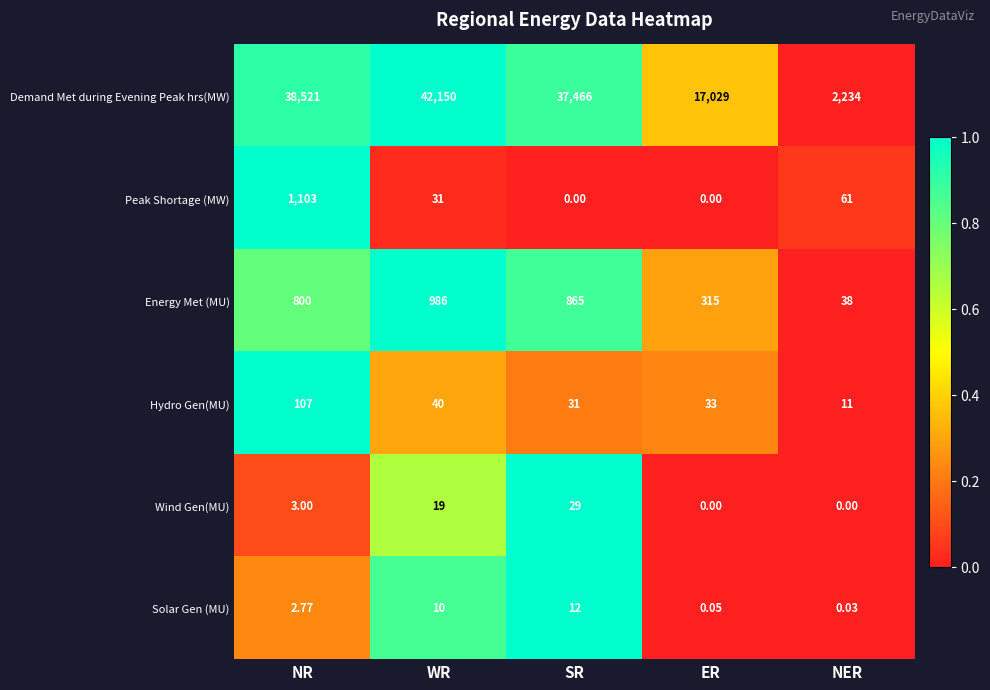

Where is Demand Met during Evening Peak hrs(MW) nearest to the value 22192?

ER